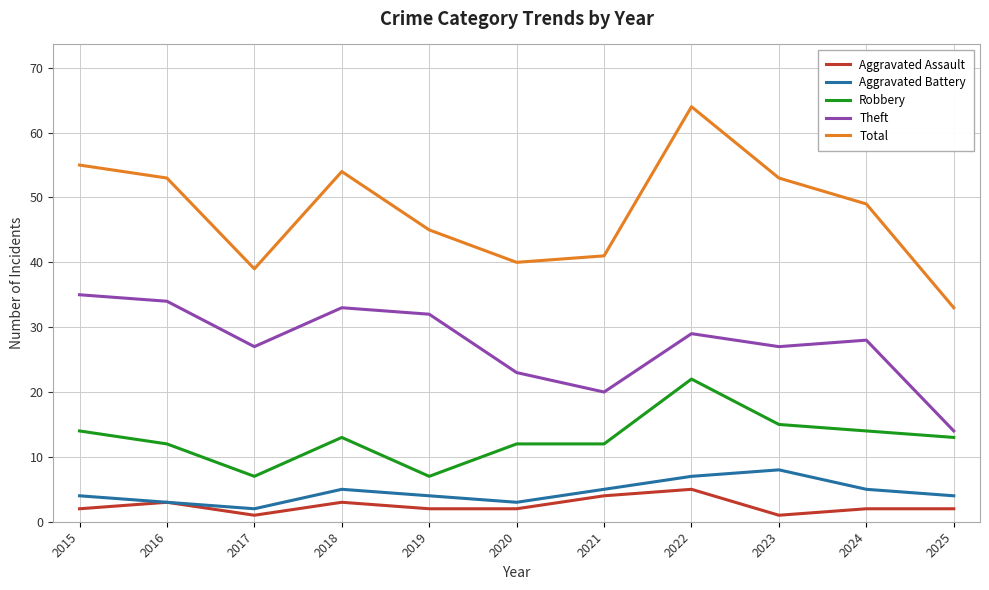

List the series in order of their peak value, highest first.

Total, Theft, Robbery, Aggravated Battery, Aggravated Assault